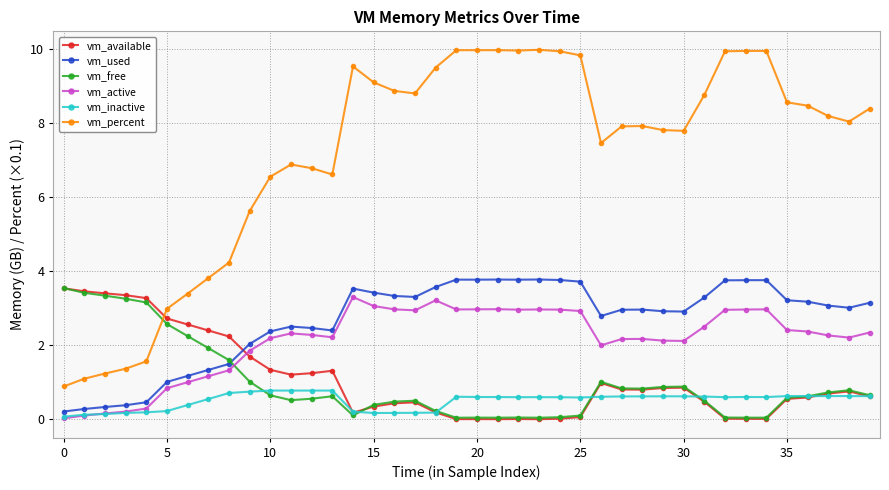

At how many categories does at least one series exceed 6?

30